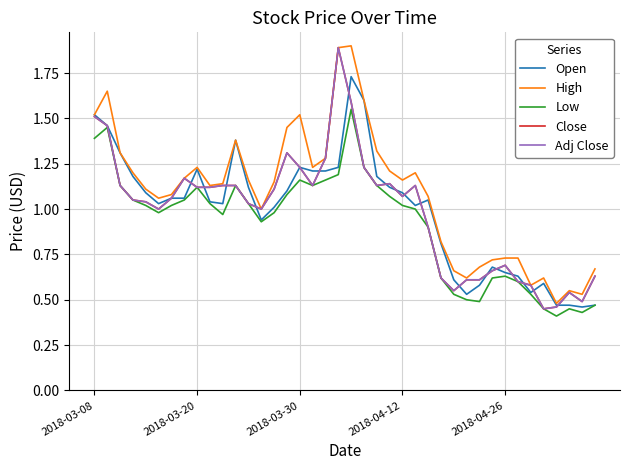

Does the chart display data point markers on the line(s)?

No